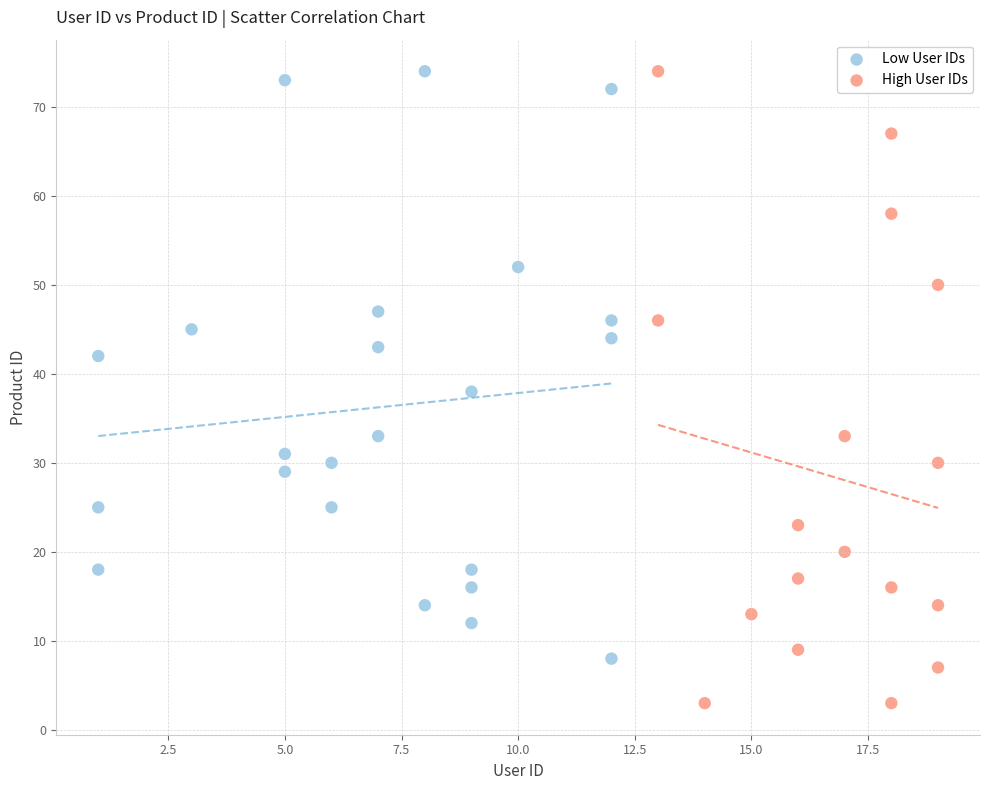

Which series has the largest Y range (max minus min)?

High User IDs